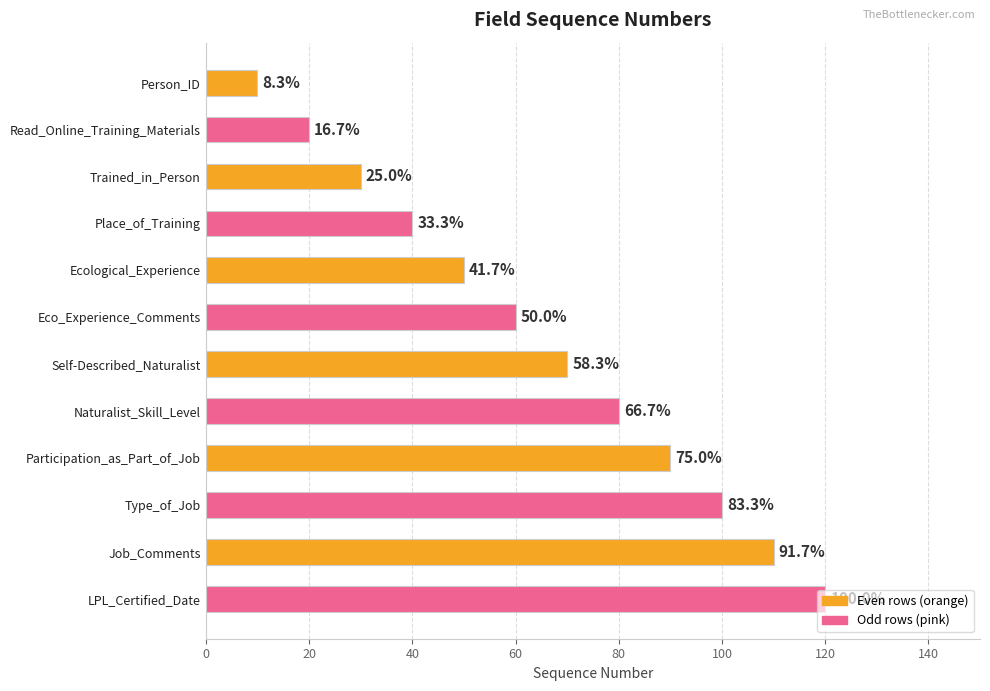

Does the chart contain any negative values?

No